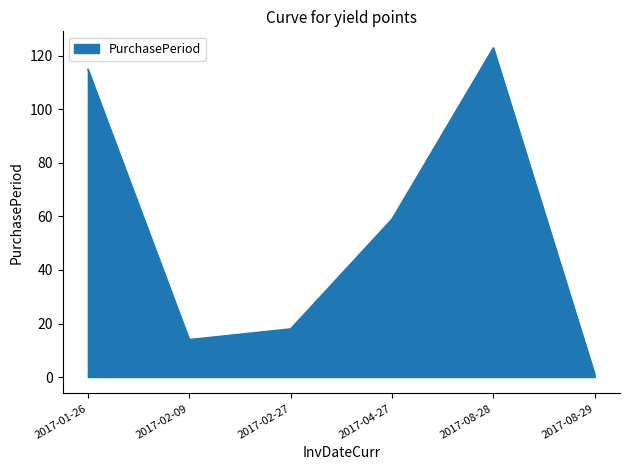

What is the smallest value displayed?

1